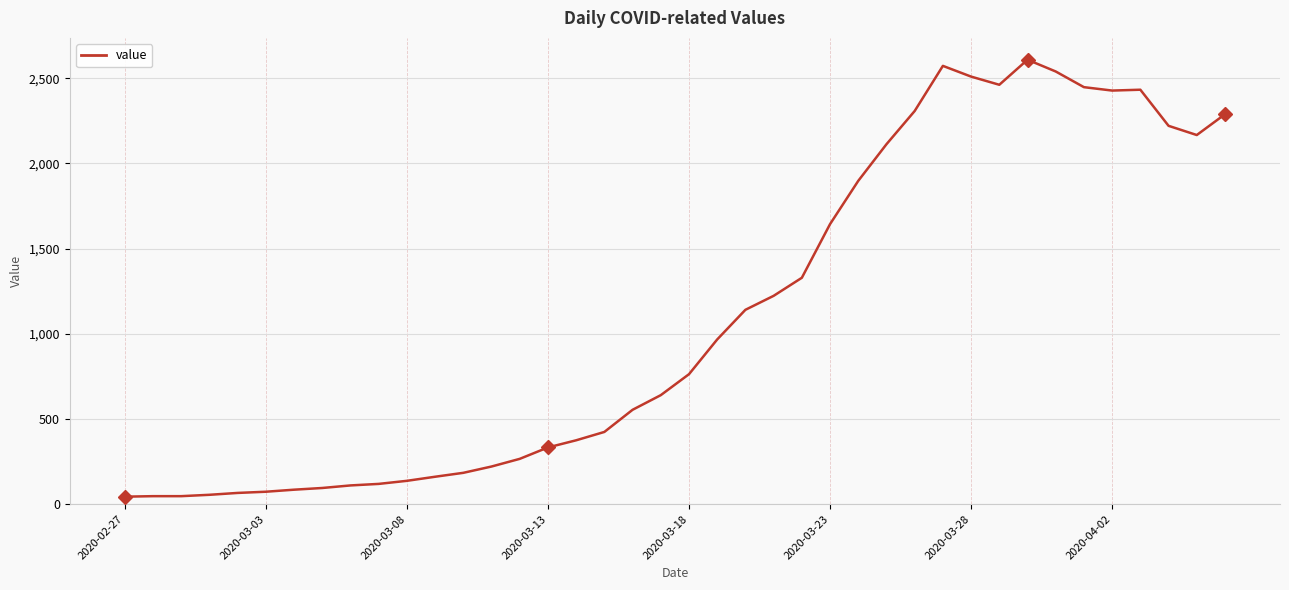

What is the difference between the maximum and minimum values?

2565